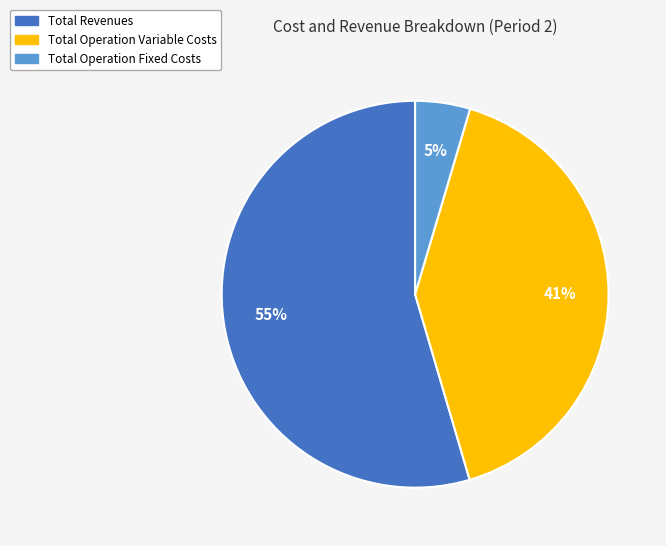

To the nearest percent, what is the difference between the largest and smallest slice percentages?

50%